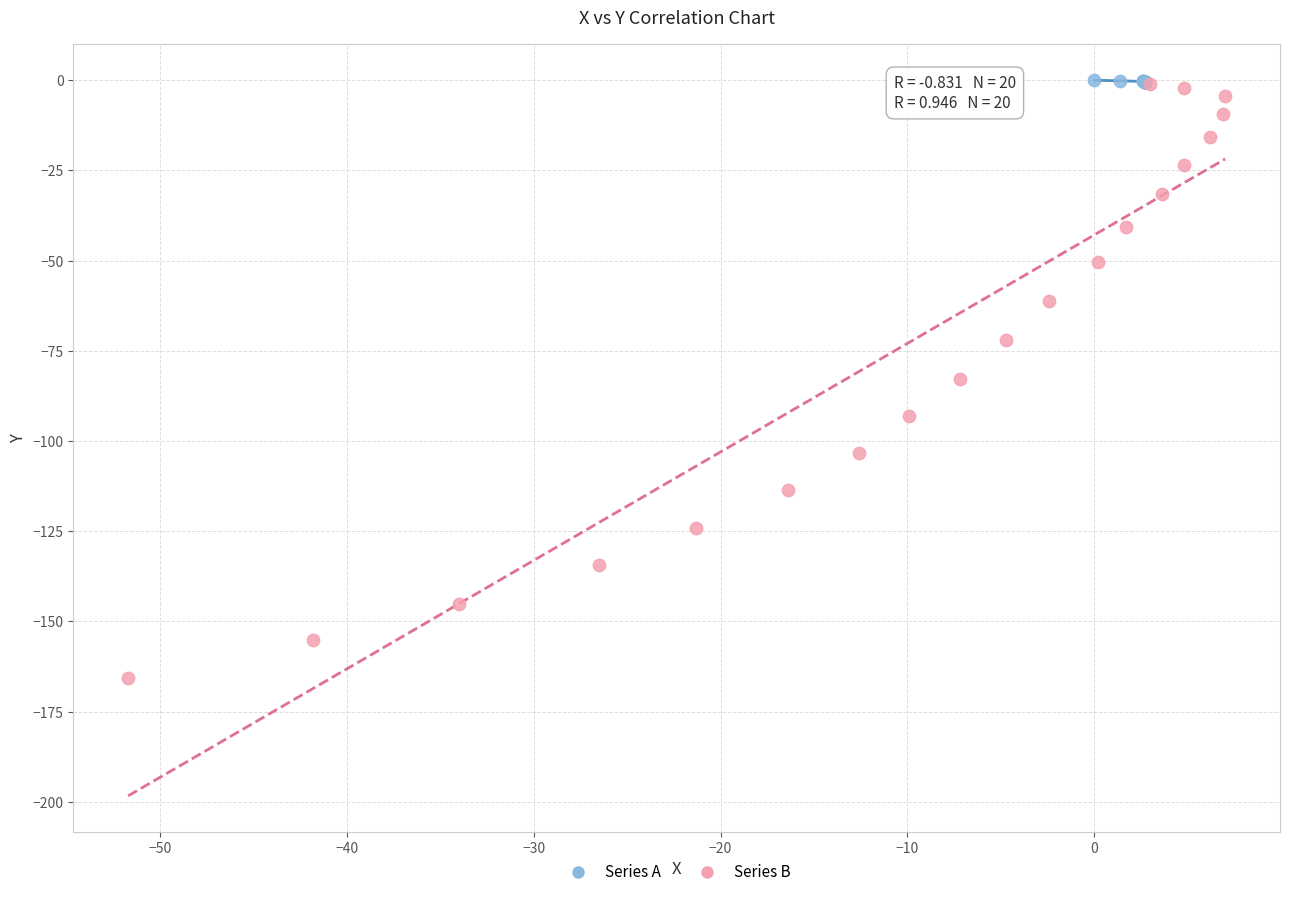

Which series has the widest spread of Y values?

Series B